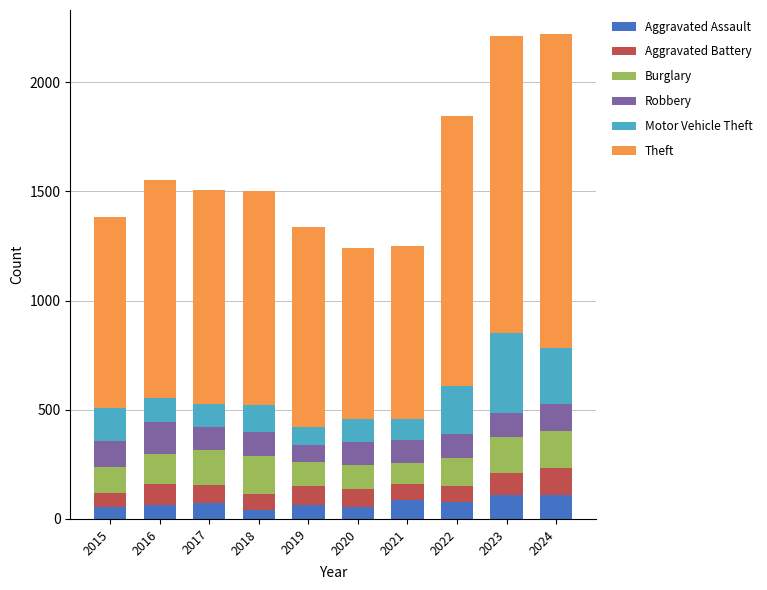

How many bars are there in total?

10